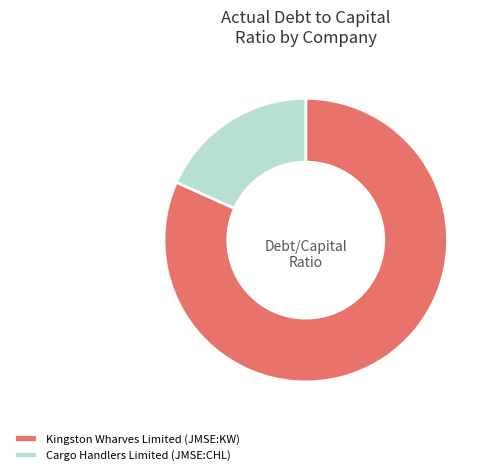

Count the number of slices in the pie.

2